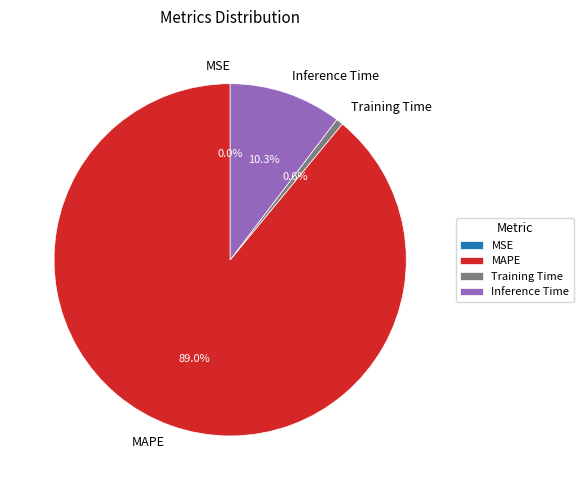

Is it true that MAPE is 89% of the pie?

True